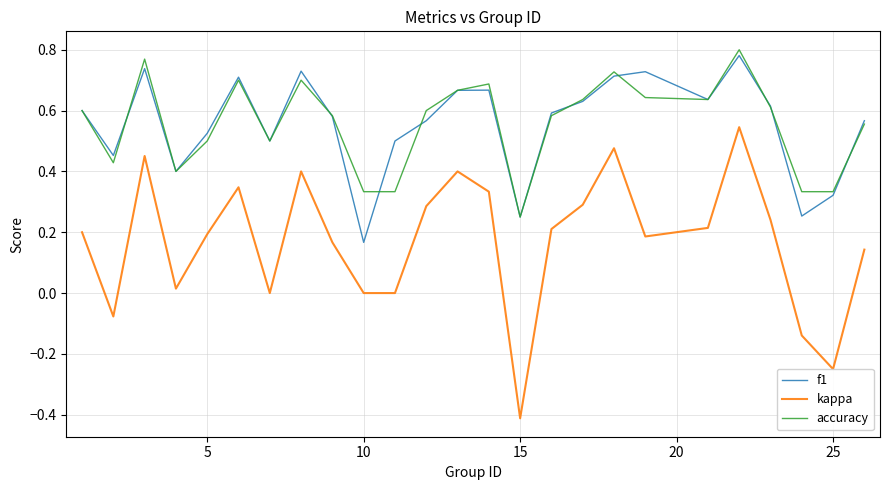

True or false: f1 and kappa cross at least once.

False